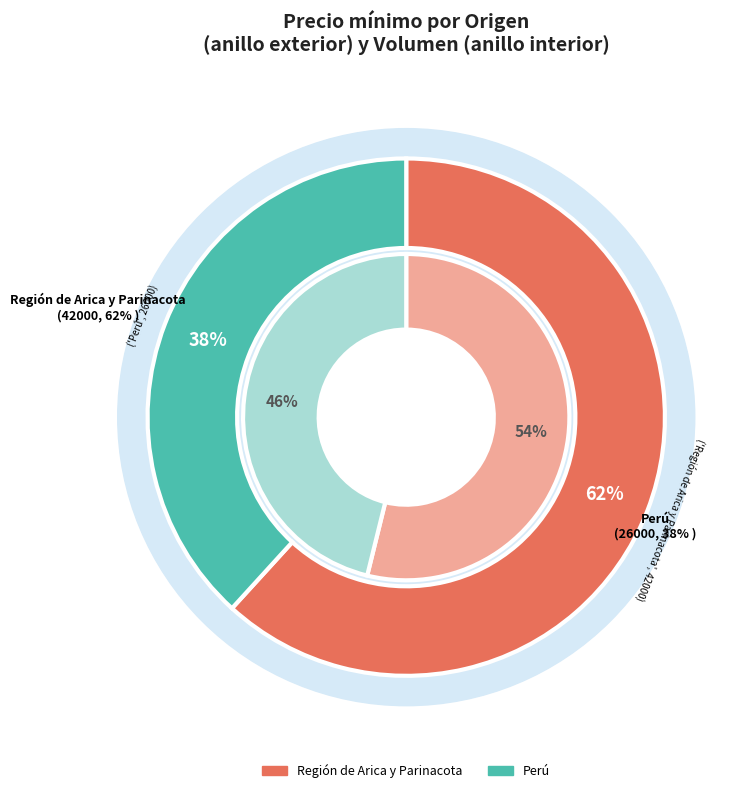

Does Perú represent more than half of the total?

No